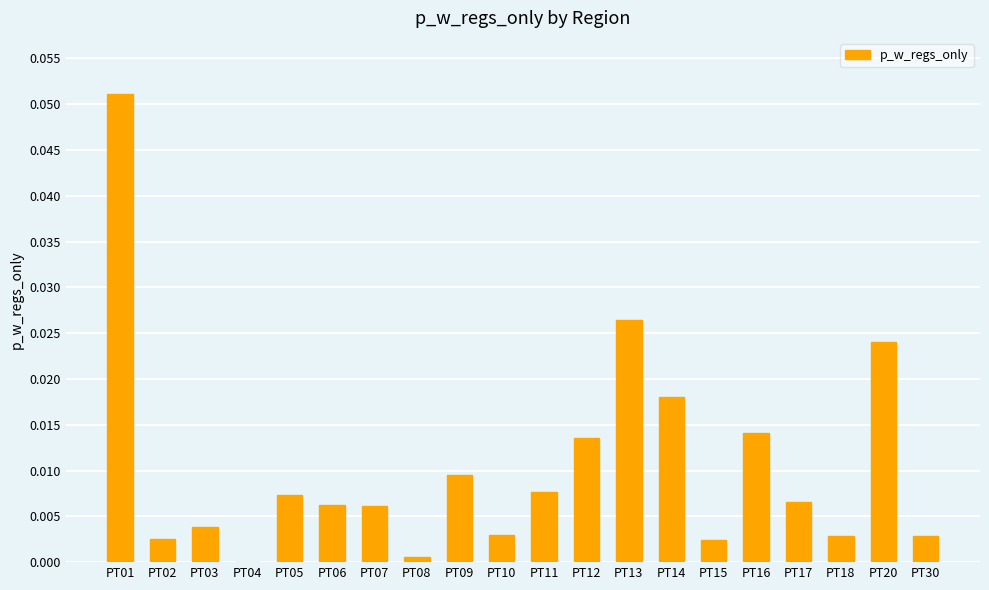

Are the bars horizontal?

No